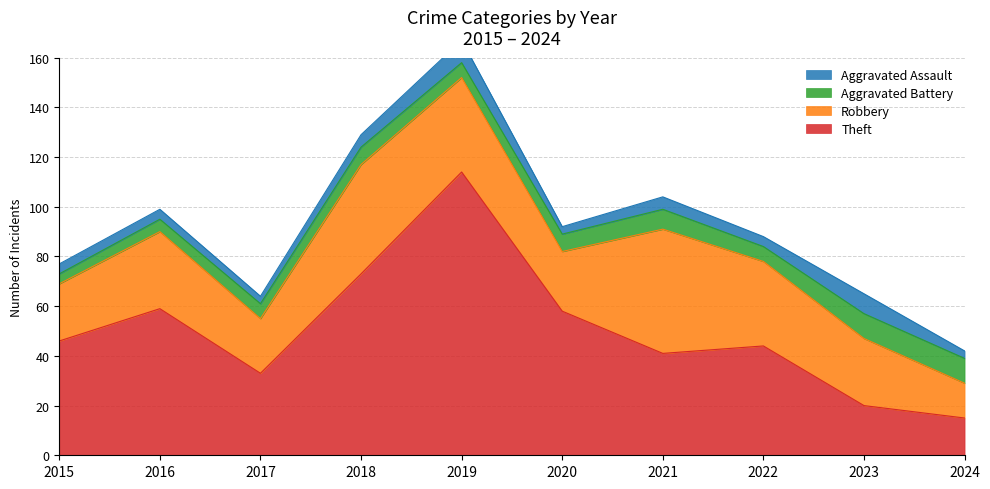

What is the average value of the Aggravated Battery series?

7